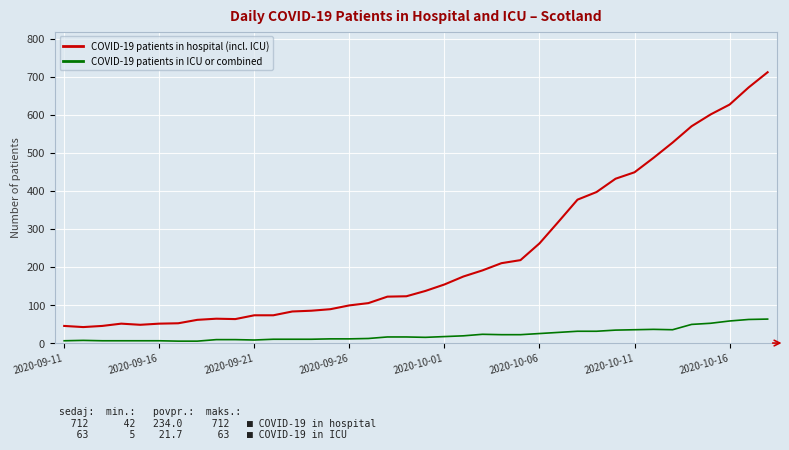

What are all the series names shown in the legend?

COVID-19 patients in hospital (incl. ICU), COVID-19 patients in ICU or combined